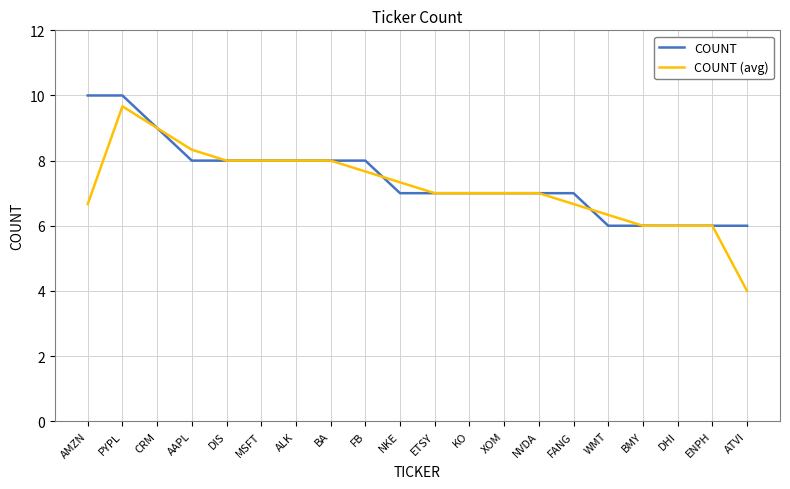

What is the sum of all COUNT (avg) values?

143.7